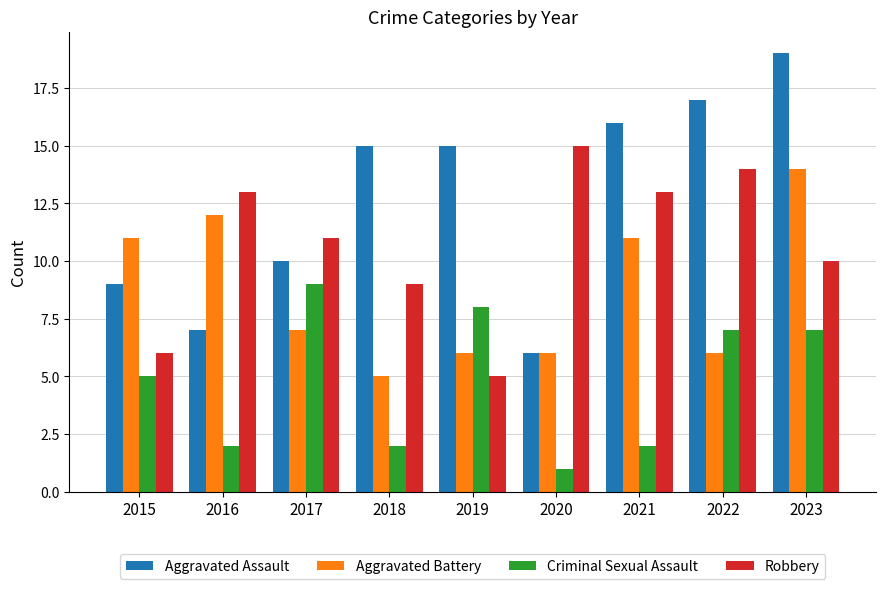

What is the spread (max minus min) of values at 2017?

4